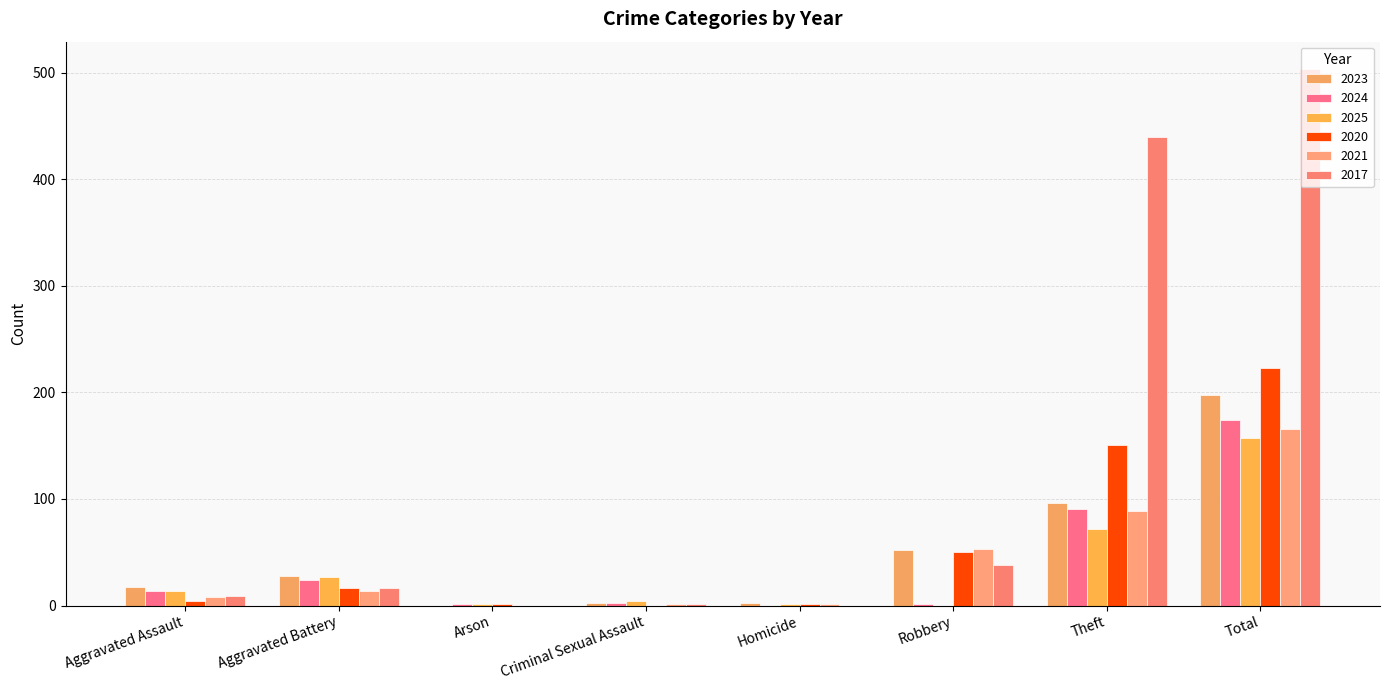

Where is 2024 nearest to the value 87?

Theft